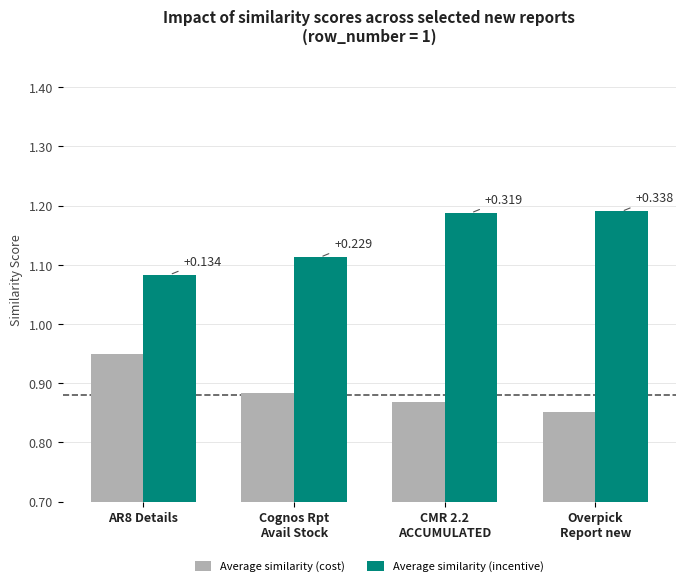

How many groups of bars are there?

4